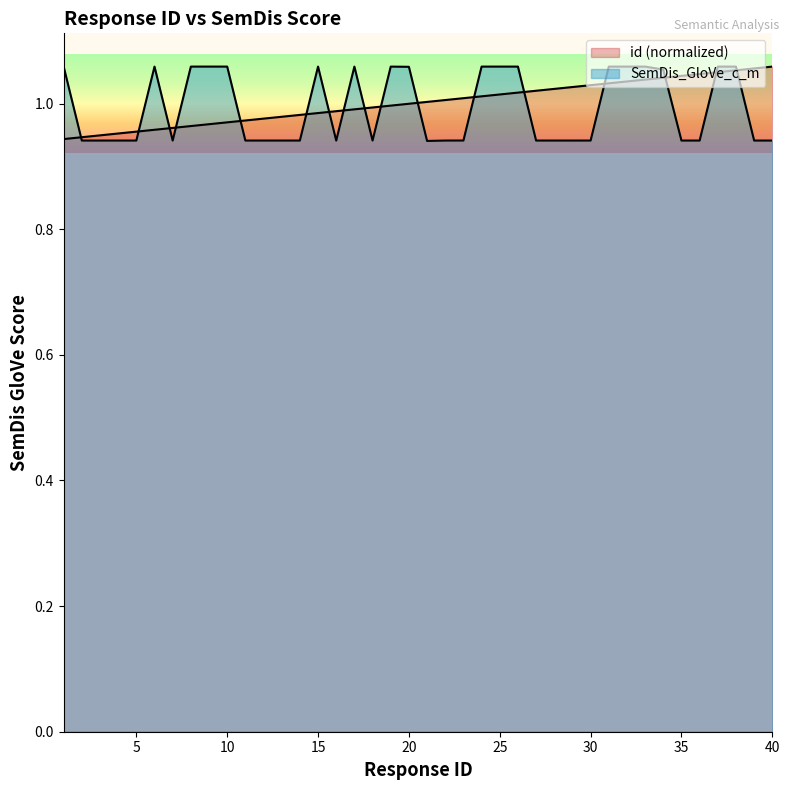

True or false: SemDis_GloVe_c_m has a value of 1.1 at 9.

True